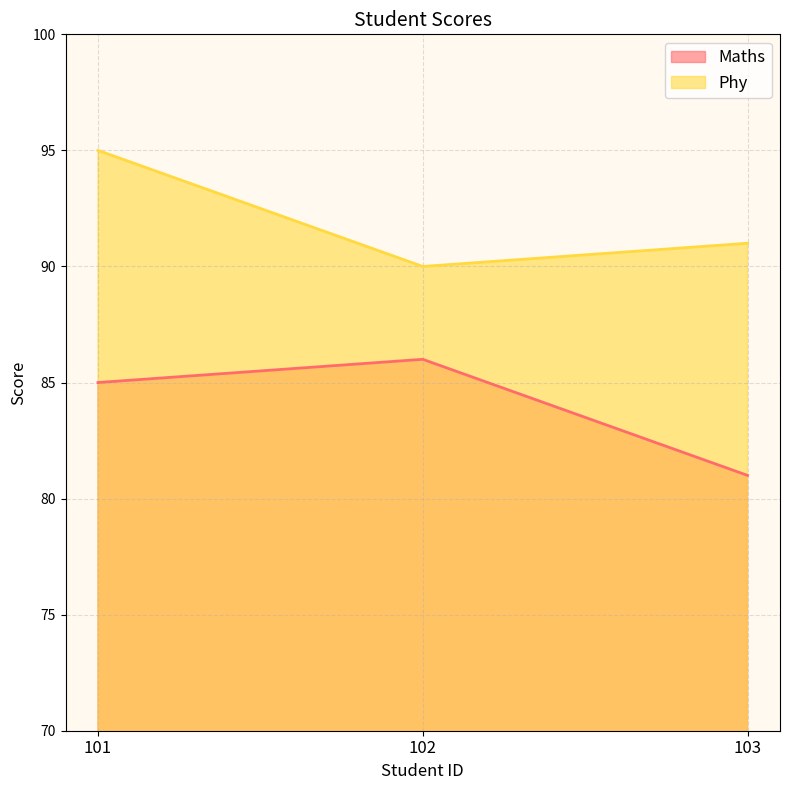

Reading right to left, extract all data points from this chart.

Maths: 81	86	85
Phy: 91	90	95